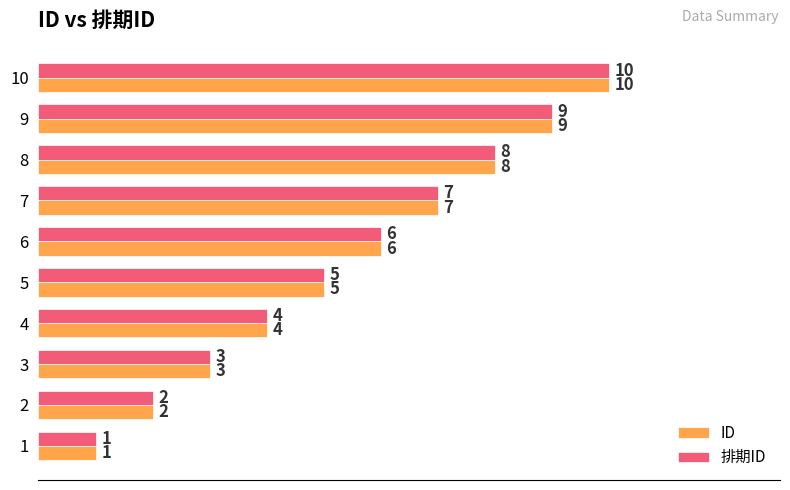

What are all the series names shown in the legend?

ID, 排期ID